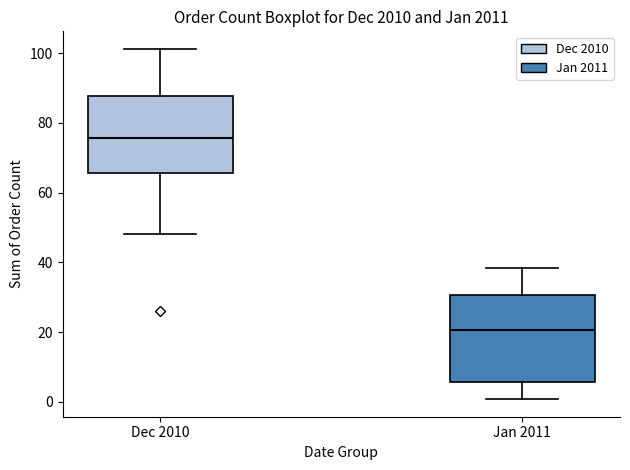

Which box is the tallest, from its lower edge to its upper edge?

Jan 2011